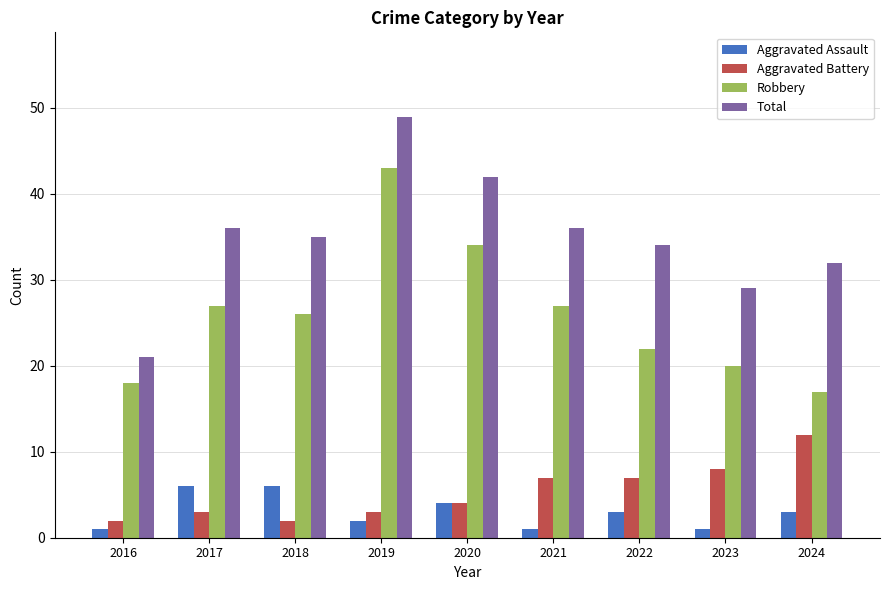

What is the maximum value shown in the chart?

49